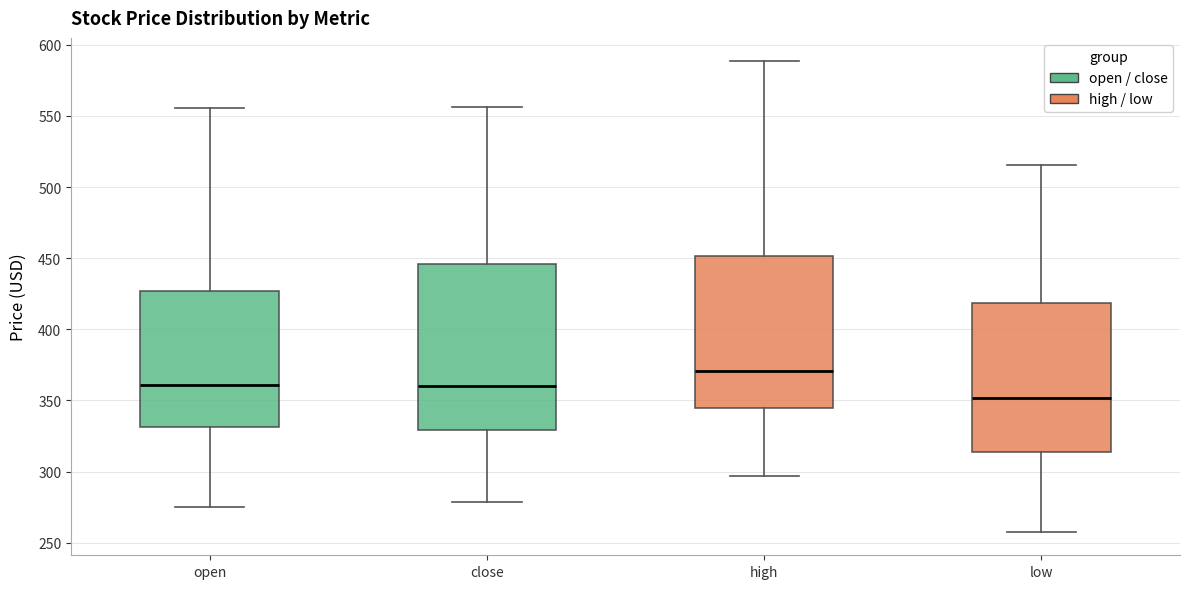

Which box is the tallest, from its lower edge to its upper edge?

close